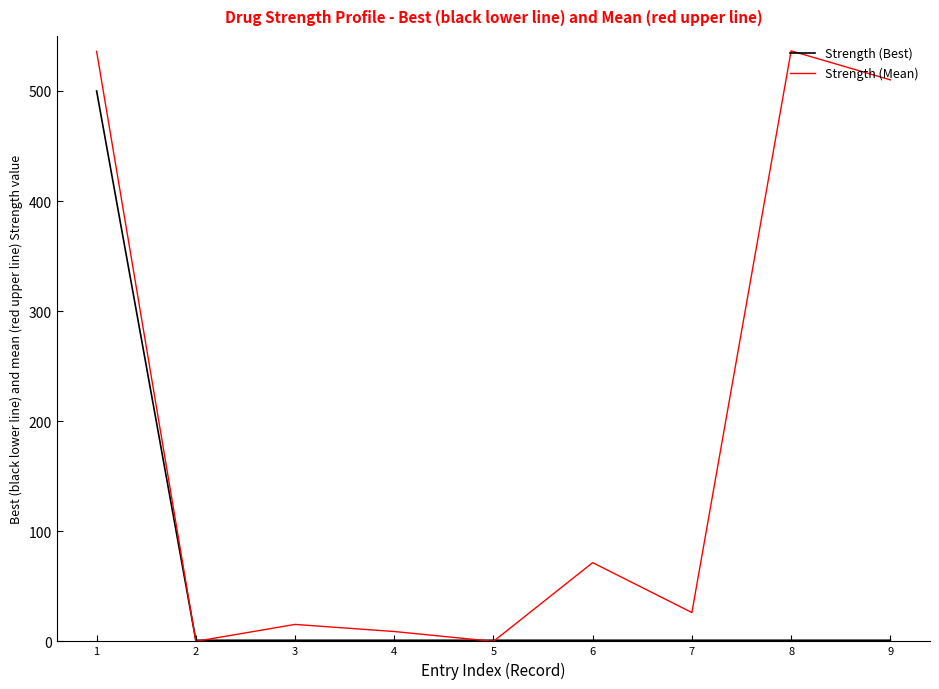

The value of Strength (Mean) at 9 is 825.4. True or false?

False